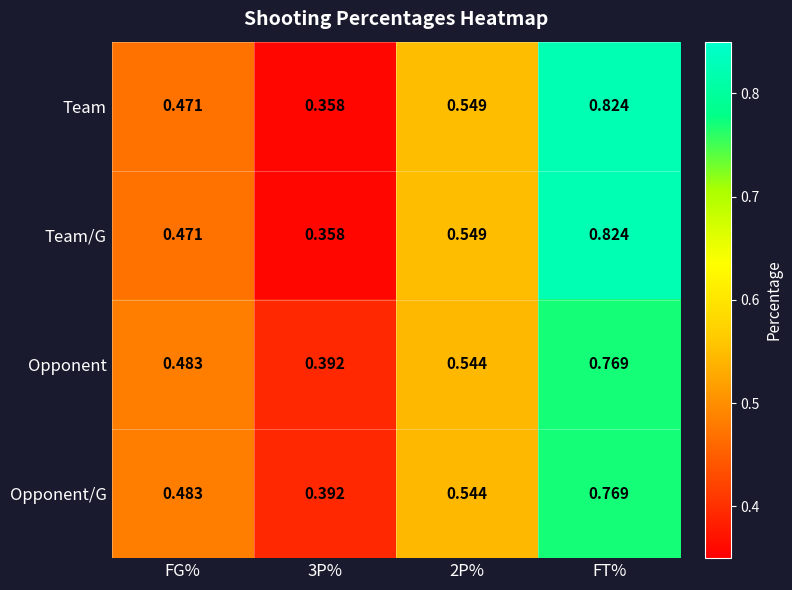

Is the value of Team/G at FT% greater than the value of Team at FG%?

Yes